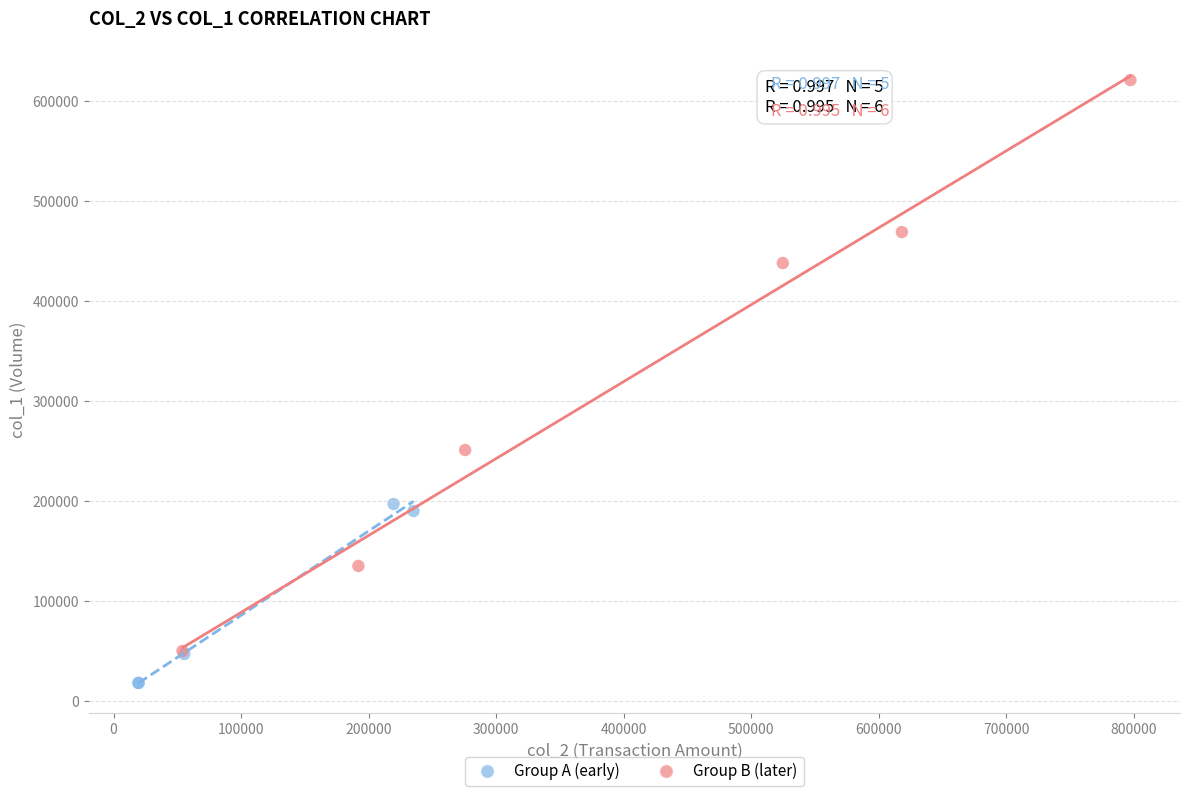

Which series has the widest spread of Y values?

Group B (later)